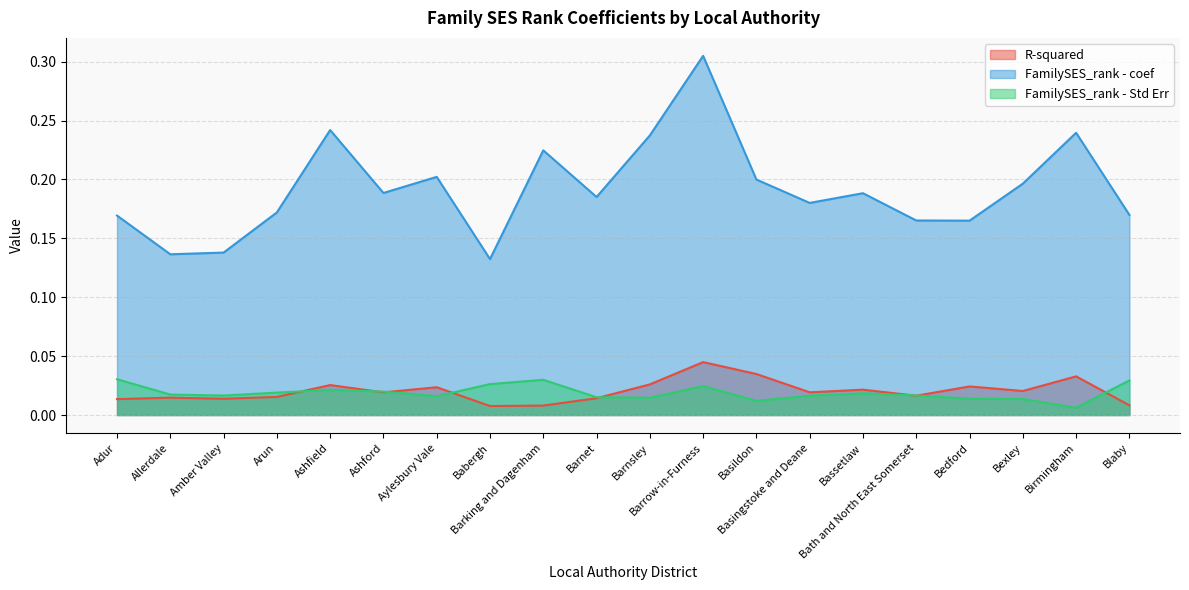

Reading left to right, what are all the values shown in this chart?

R-squared: Adur=0.0	Allerdale=0.0	Amber Valley=0.0	Arun=0.0	Ashfield=0.0	Ashford=0.0	Aylesbury Vale=0.0	Babergh=0.0	Barking and Dagenham=0.0	Barnet=0.0	Barnsley=0.0	Barrow-in-Furness=0.0	Basildon=0.0	Basingstoke and Deane=0.0	Bassetlaw=0.0	Bath and North East Somerset=0.0	Bedford=0.0	Bexley=0.0	Birmingham=0.0	Blaby=0.0
FamilySES_rank - coef: Adur=0.2	Allerdale=0.1	Amber Valley=0.1	Arun=0.2	Ashfield=0.2	Ashford=0.2	Aylesbury Vale=0.2	Babergh=0.1	Barking and Dagenham=0.2	Barnet=0.2	Barnsley=0.2	Barrow-in-Furness=0.3	Basildon=0.2	Basingstoke and Deane=0.2	Bassetlaw=0.2	Bath and North East Somerset=0.2	Bedford=0.2	Bexley=0.2	Birmingham=0.2	Blaby=0.2
FamilySES_rank - Std Err: Adur=0.0	Allerdale=0.0	Amber Valley=0.0	Arun=0.0	Ashfield=0.0	Ashford=0.0	Aylesbury Vale=0.0	Babergh=0.0	Barking and Dagenham=0.0	Barnet=0.0	Barnsley=0.0	Barrow-in-Furness=0.0	Basildon=0.0	Basingstoke and Deane=0.0	Bassetlaw=0.0	Bath and North East Somerset=0.0	Bedford=0.0	Bexley=0.0	Birmingham=0.0	Blaby=0.0